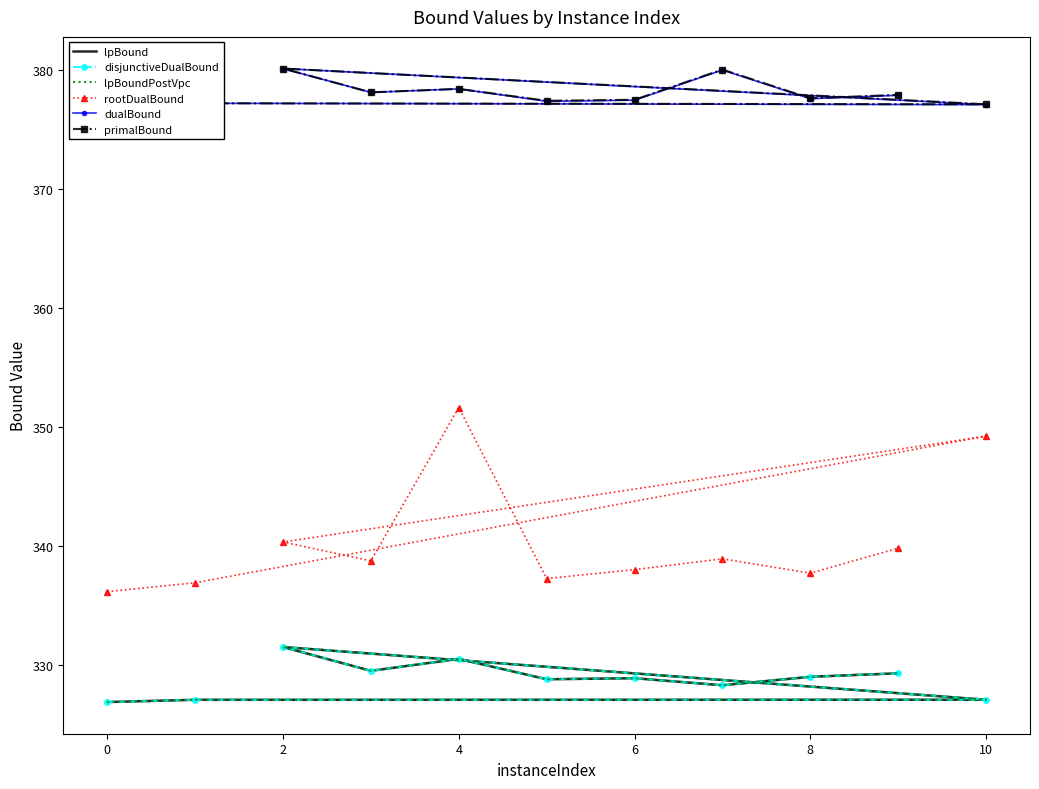

Which series has the largest total across all categories?

primalBound